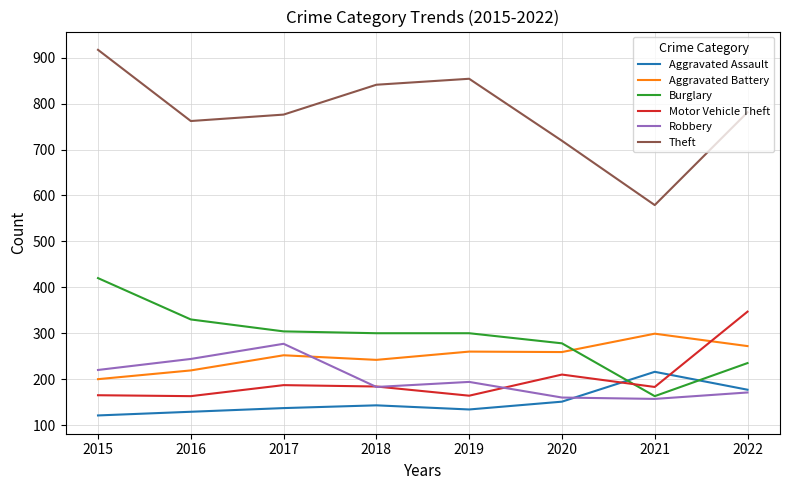

What is the smallest value displayed?

121